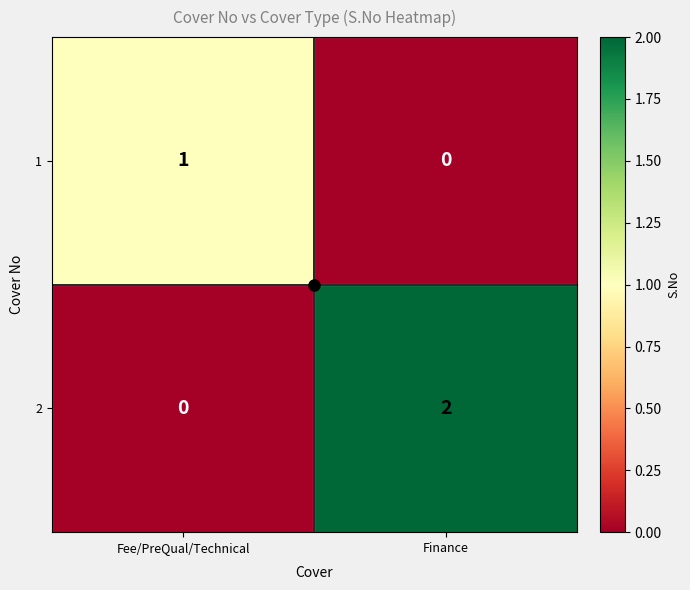

What is the difference between the highest and lowest values at Fee/PreQual/Technical?

1